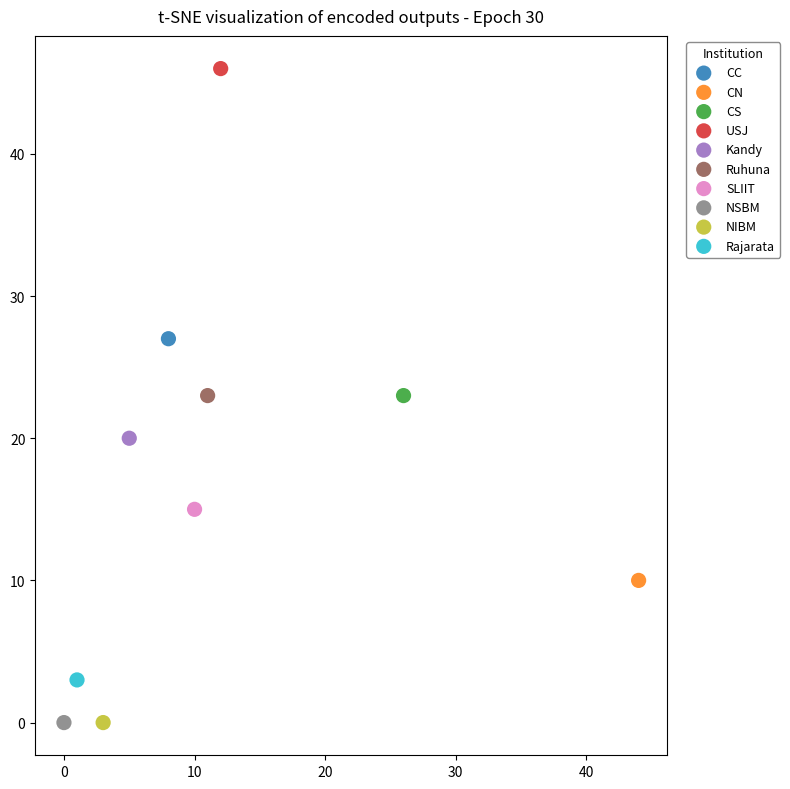

What are all the series names shown in the legend?

CC, CN, CS, USJ, Kandy, Ruhuna, SLIIT, NSBM, NIBM, Rajarata